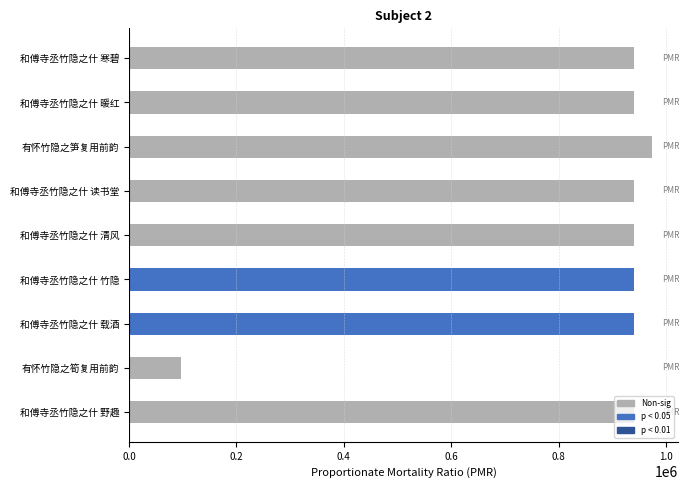

At which category does the chart reach its peak across all series?

有怀竹隐之笋复用前韵